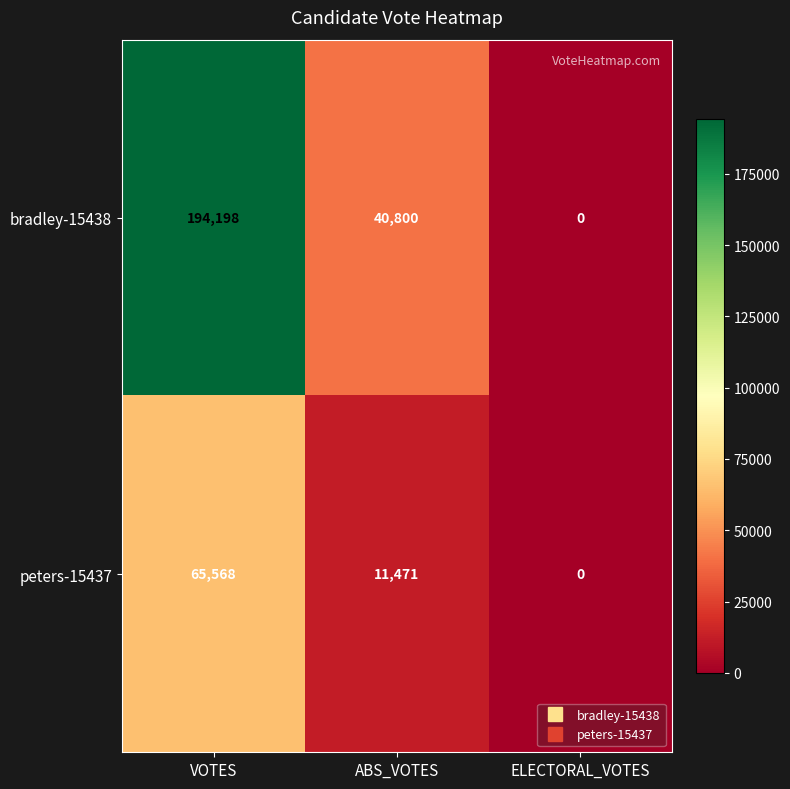

At which label is peters-15437 closest to 32784?

ABS_VOTES